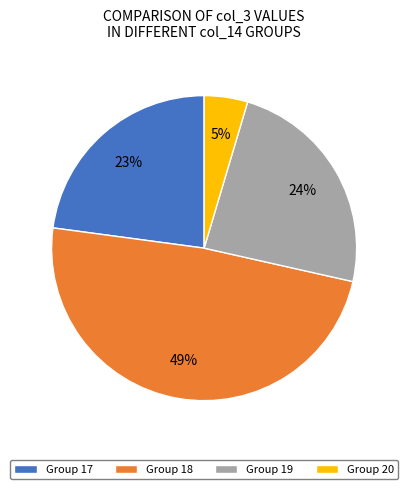

How many segments does this pie chart have?

4